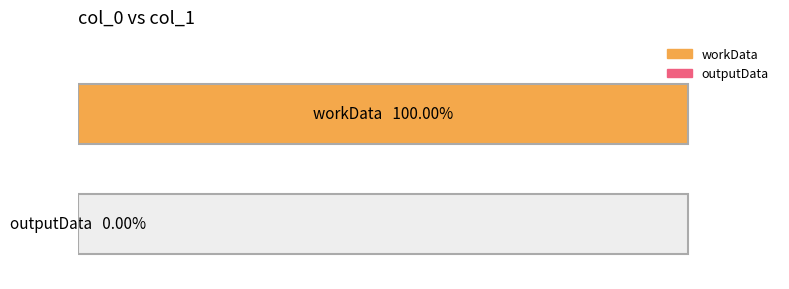

At which category does the chart reach its minimum across all series?

outputData